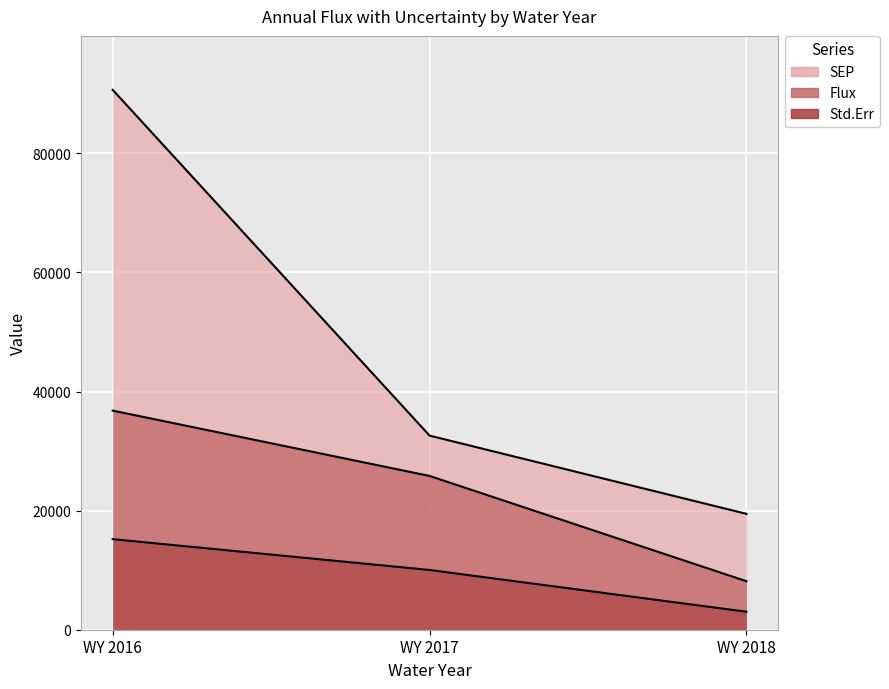

At which label is Std.Err closest to 9112?

WY 2017